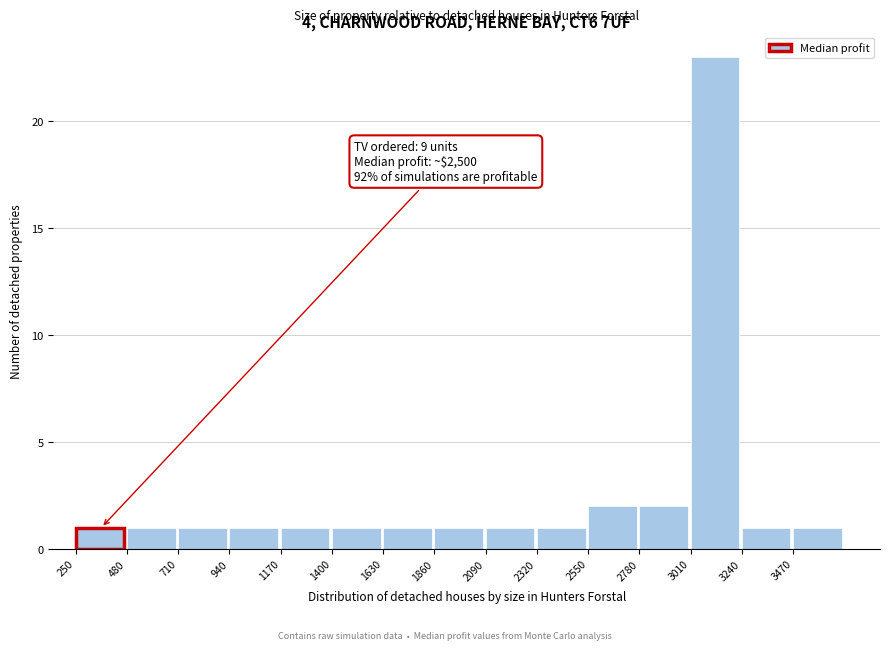

Over which range of the x-axis is the bar tallest?

3010 to 3240